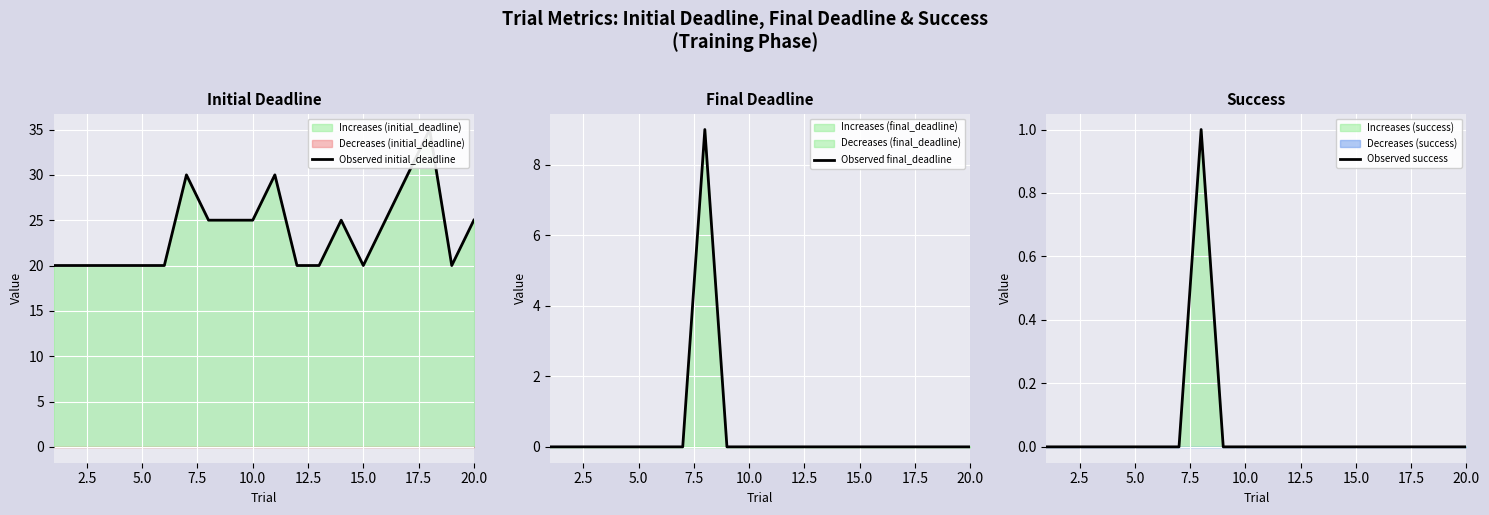

Does the chart display data point markers on the line(s)?

No